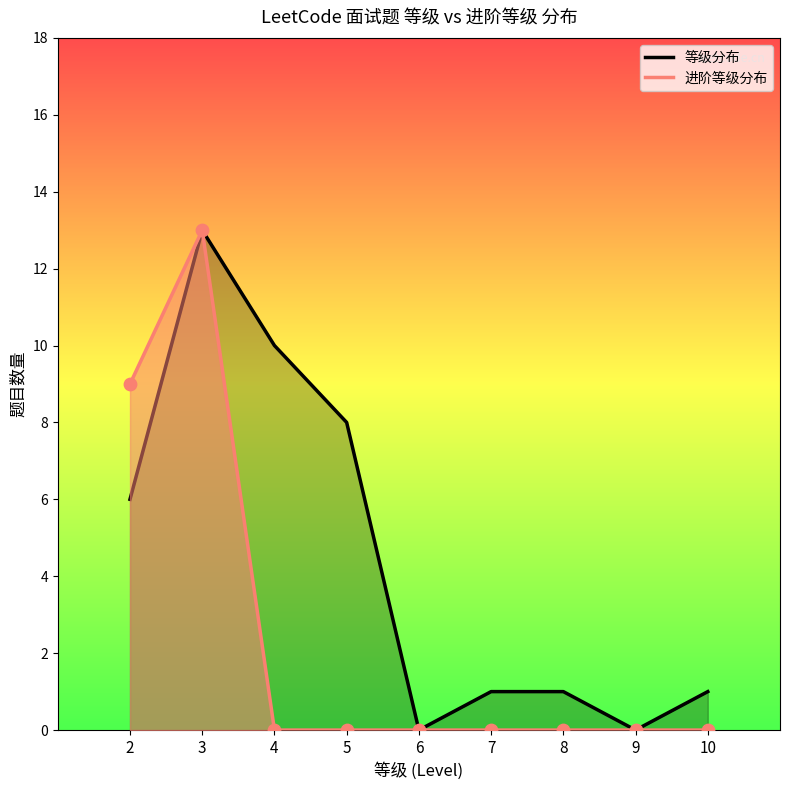

Which series contains the lowest Y value?

进阶等级分布